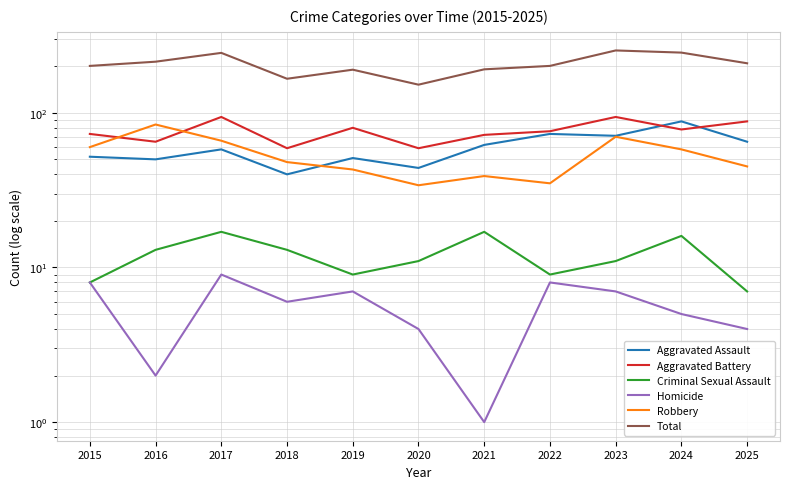

True or false: Homicide and Aggravated Battery intersect in this chart.

False